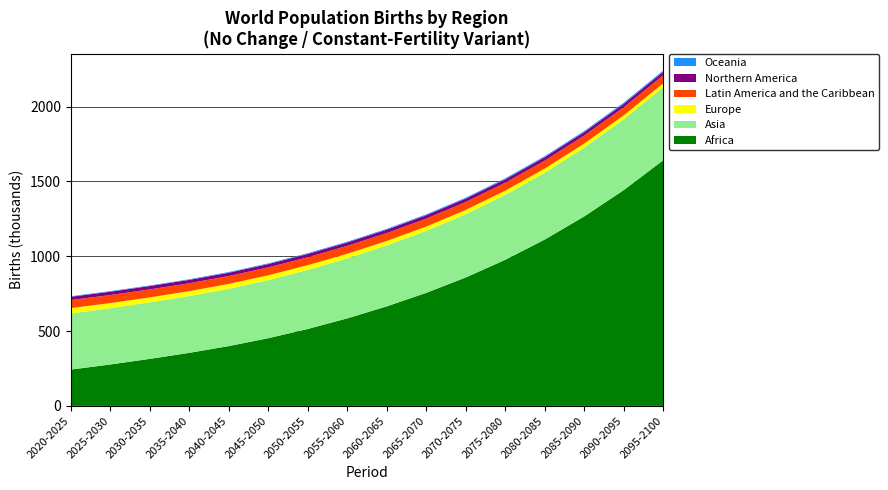

What is the lowest value of the Africa series?

242.7